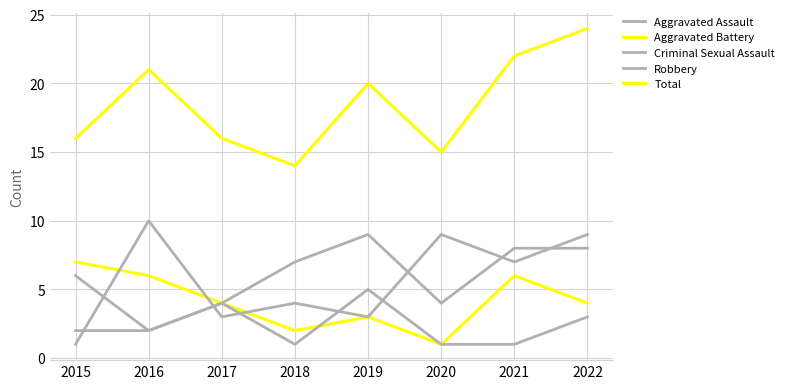

Does the chart display data point markers on the line(s)?

No